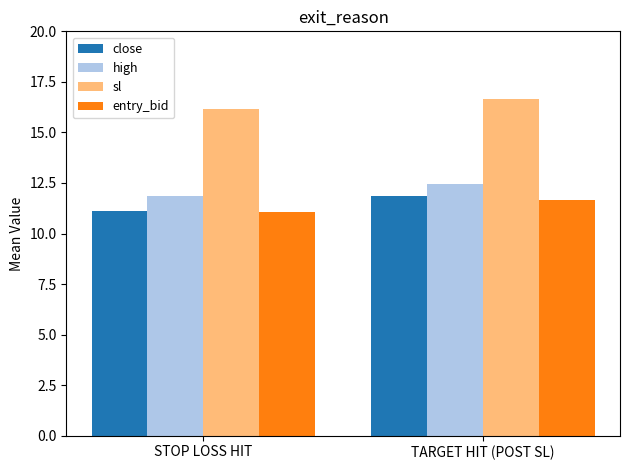

At how many categories does at least one series exceed 13?

2